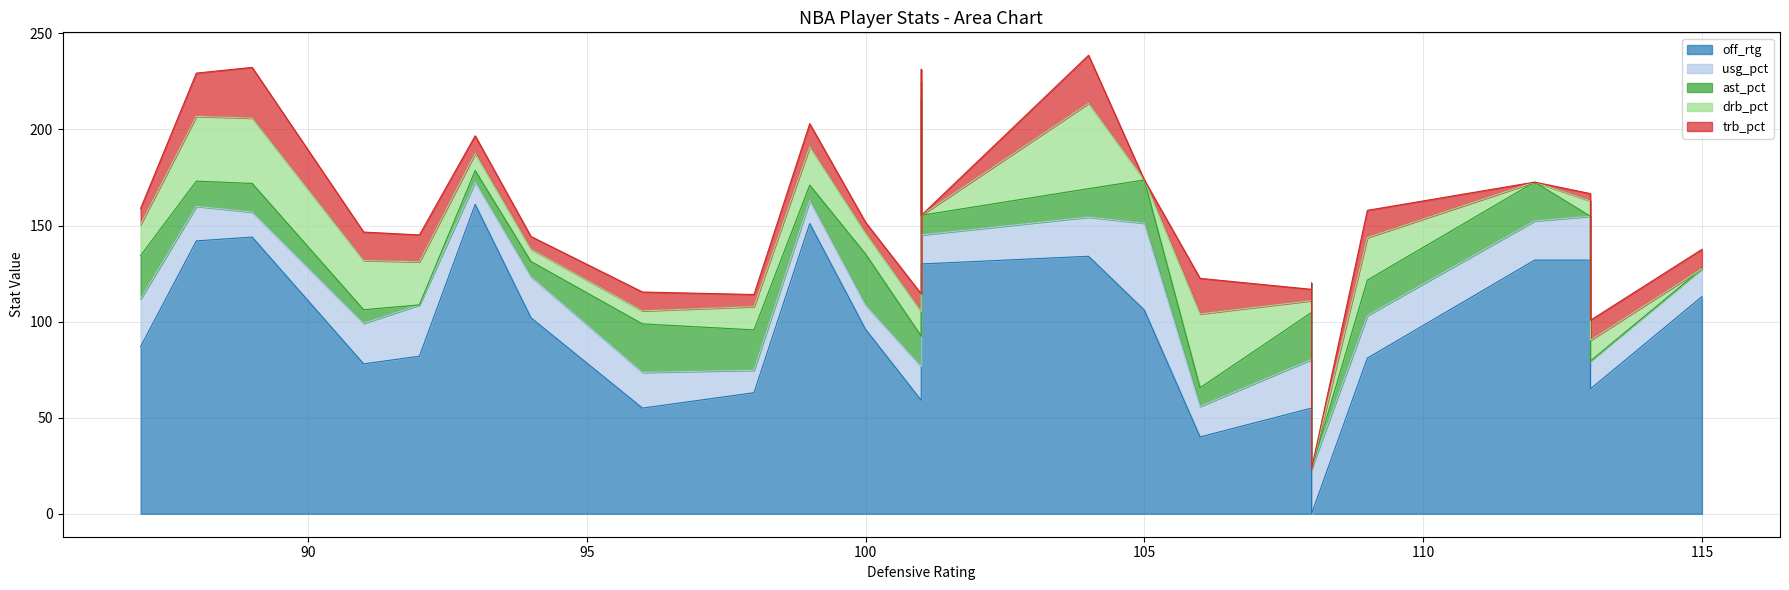

Where is the first local maximum for usg_pct?

87